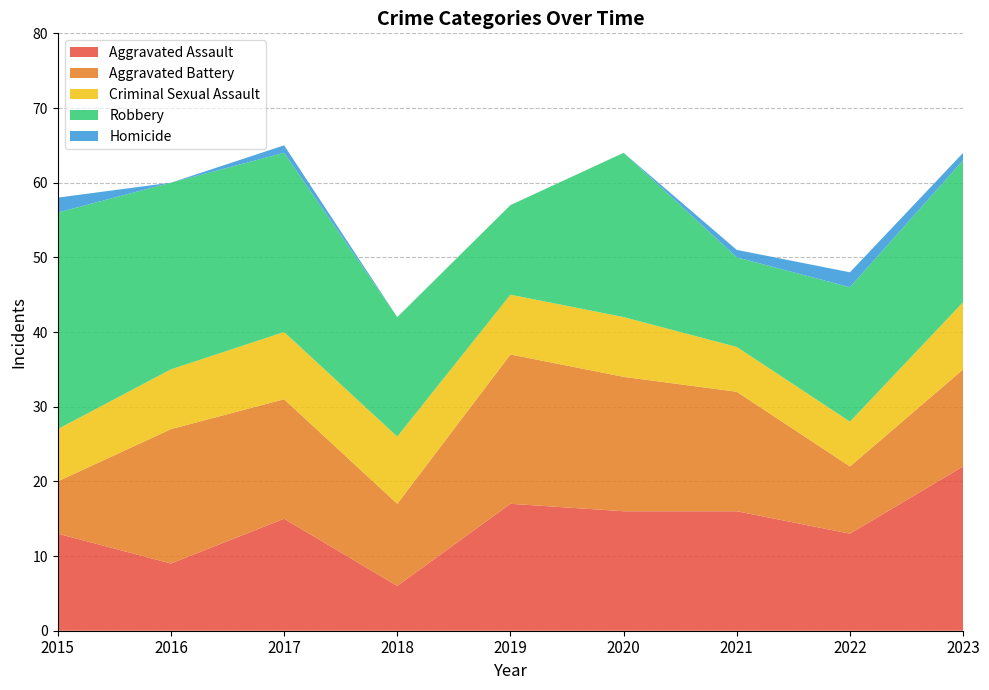

Reading left to right, what are all the values shown in this chart?

Aggravated Assault: 2015=13	2016=9	2017=15	2018=6	2019=17	2020=16	2021=16	2022=13	2023=22
Aggravated Battery: 2015=7	2016=18	2017=16	2018=11	2019=20	2020=18	2021=16	2022=9	2023=13
Criminal Sexual Assault: 2015=7	2016=8	2017=9	2018=9	2019=8	2020=8	2021=6	2022=6	2023=9
Robbery: 2015=29	2016=25	2017=24	2018=16	2019=12	2020=22	2021=12	2022=18	2023=19
Homicide: 2015=2	2016=0	2017=1	2018=0	2019=0	2020=0	2021=1	2022=2	2023=1